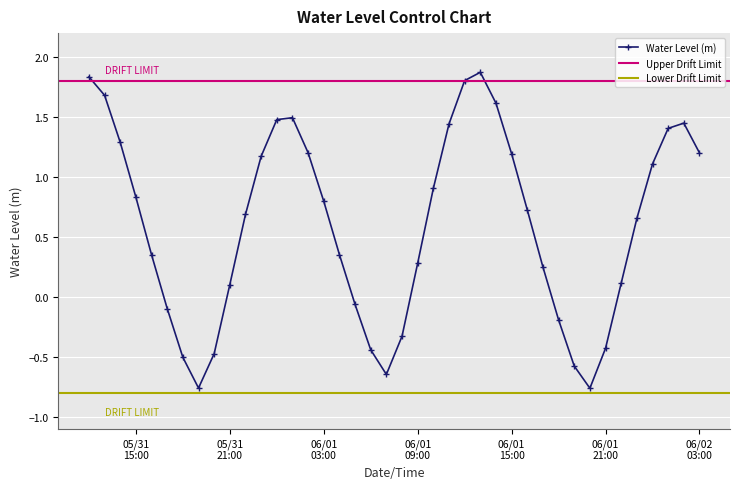

How many interior local peaks does the Water Level (m) series have?

3